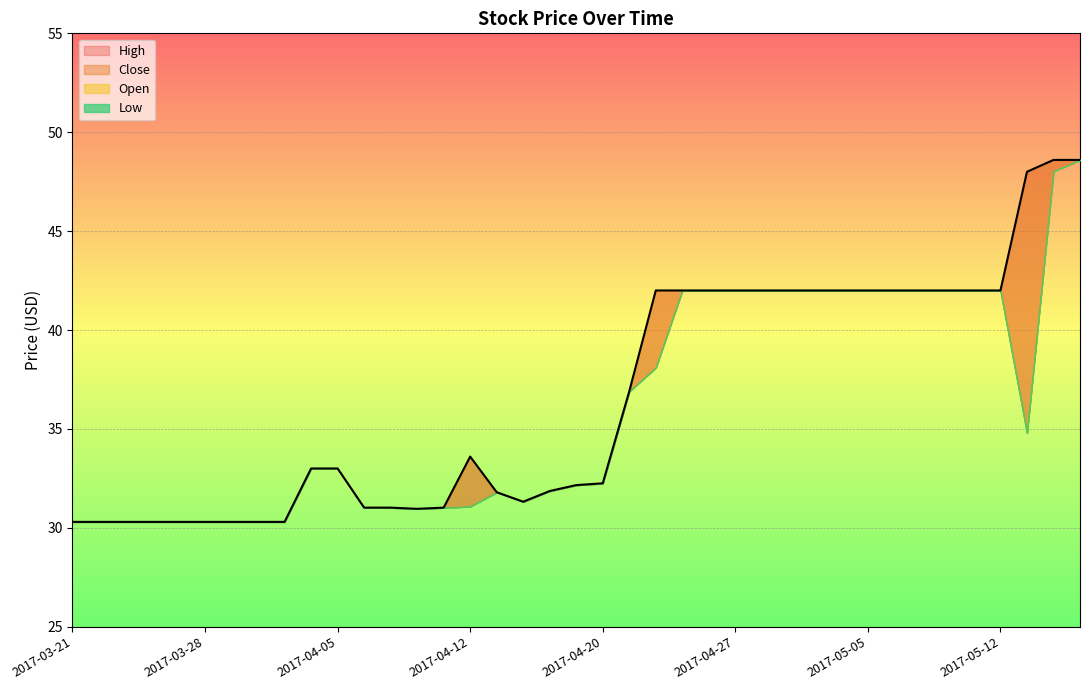

True or false: Open and High cross at least once.

False